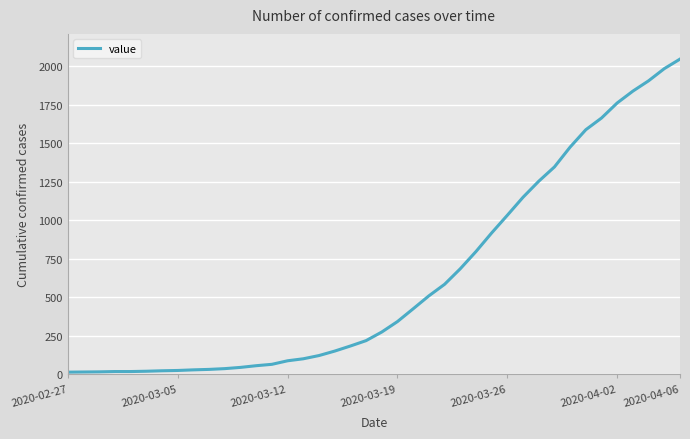

What is the maximum value shown in the chart?

2048